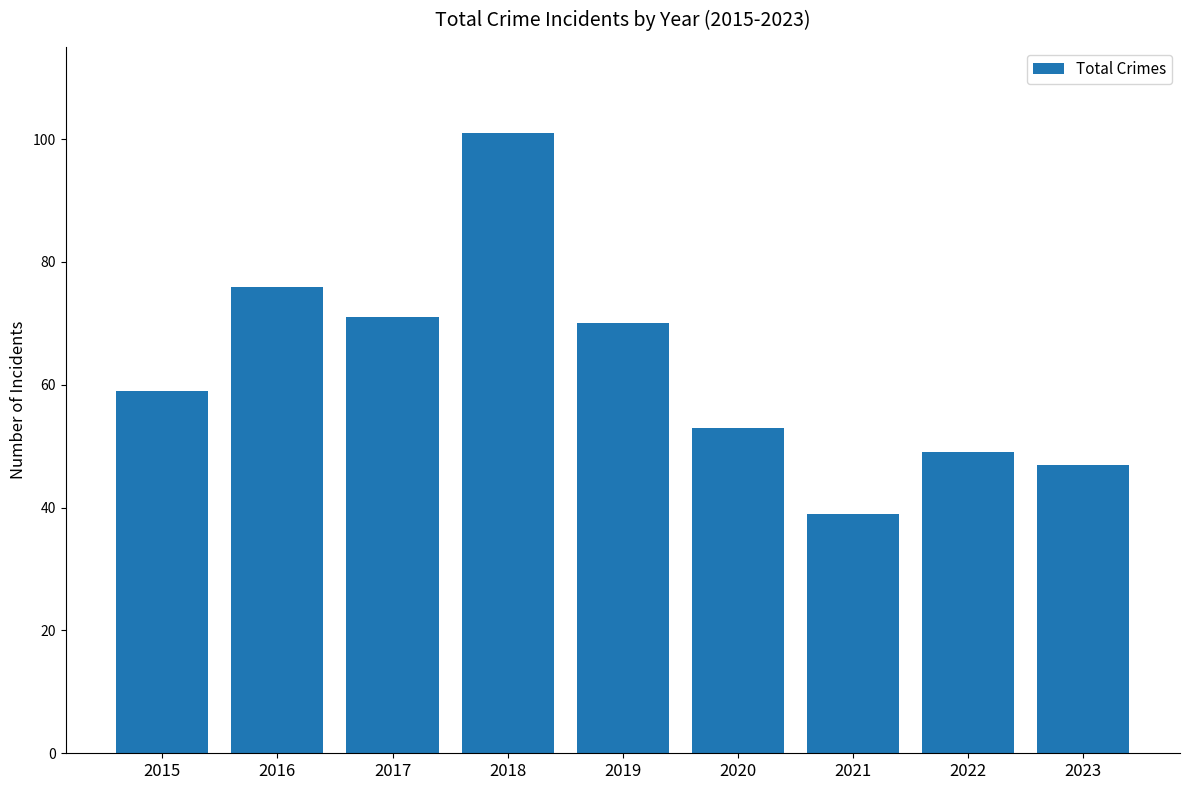

Reading left to right, transcribe all the data shown in this chart.

59	76	71	101	70	53	39	49	47